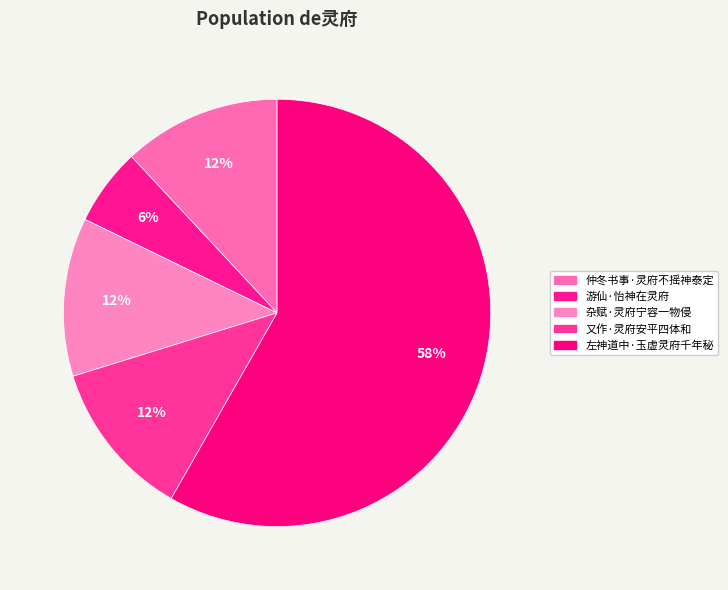

What is the ratio of the value at 游仙·怡神在灵府 to the value at 杂赋·灵府宁容一物侵?

0.5